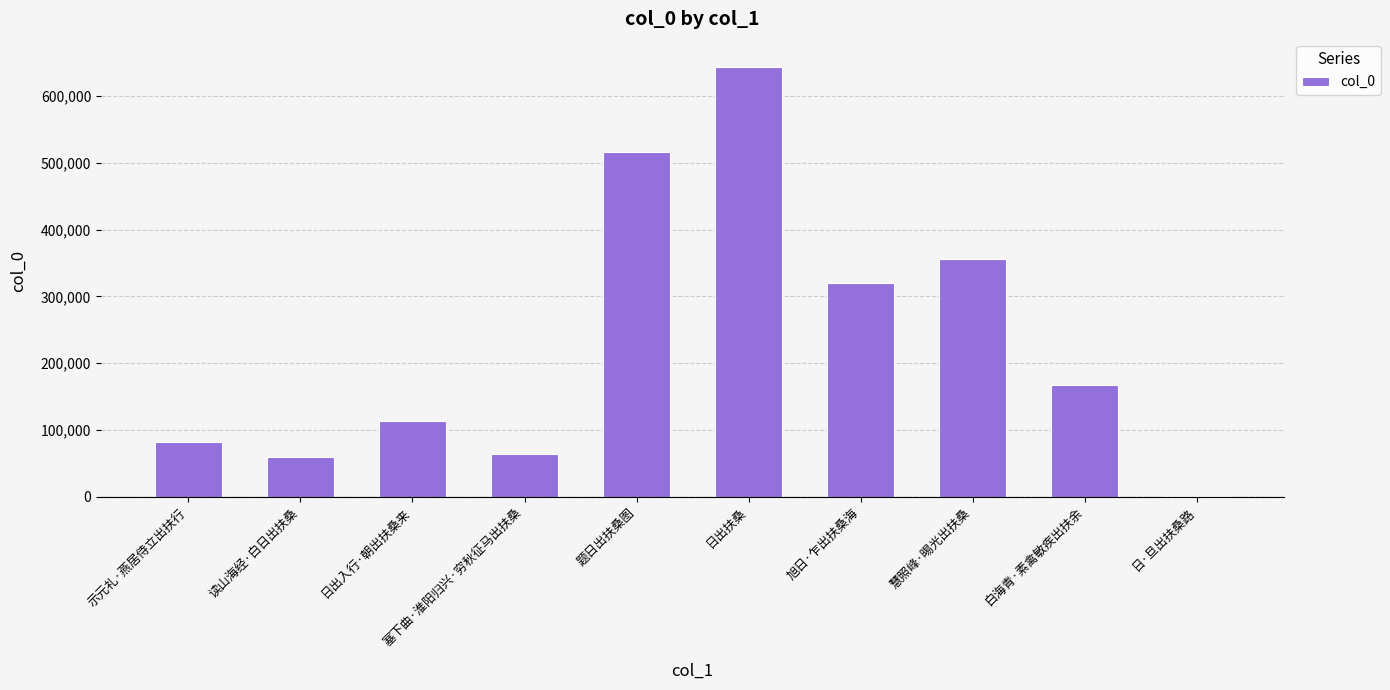

What is the change in value from 示元礼·燕居侍立出扶行 to 日出扶桑?

+561719